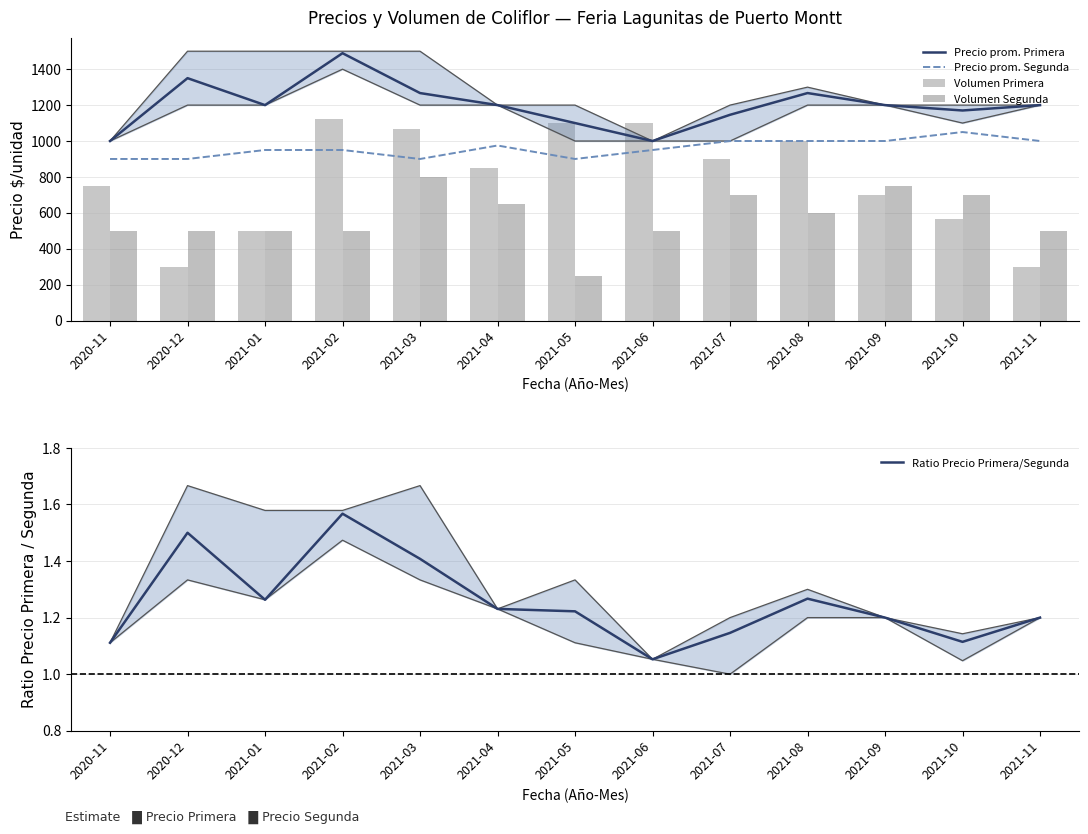

What are all the series names shown in the legend?

Precio prom. Primera, Precio prom. Segunda, Volumen Primera, Volumen Segunda, Ratio Precio Primera/Segunda